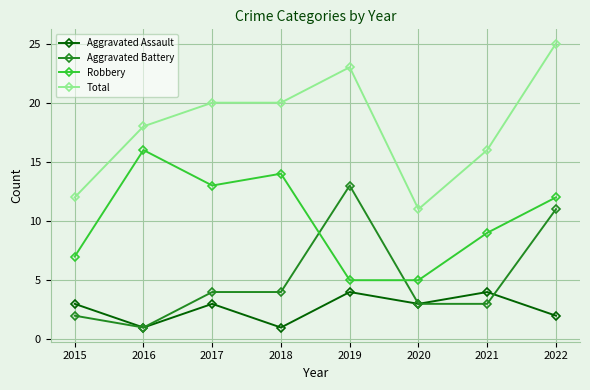

What is the difference between the highest and lowest values at 2020?

8